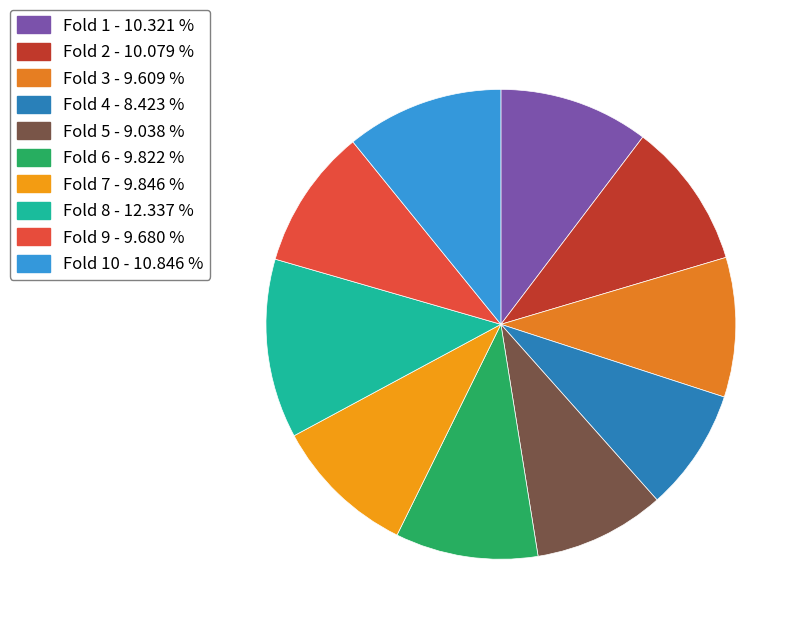

What is the smallest slice in the pie chart?

Fold 4 - 8.423 %